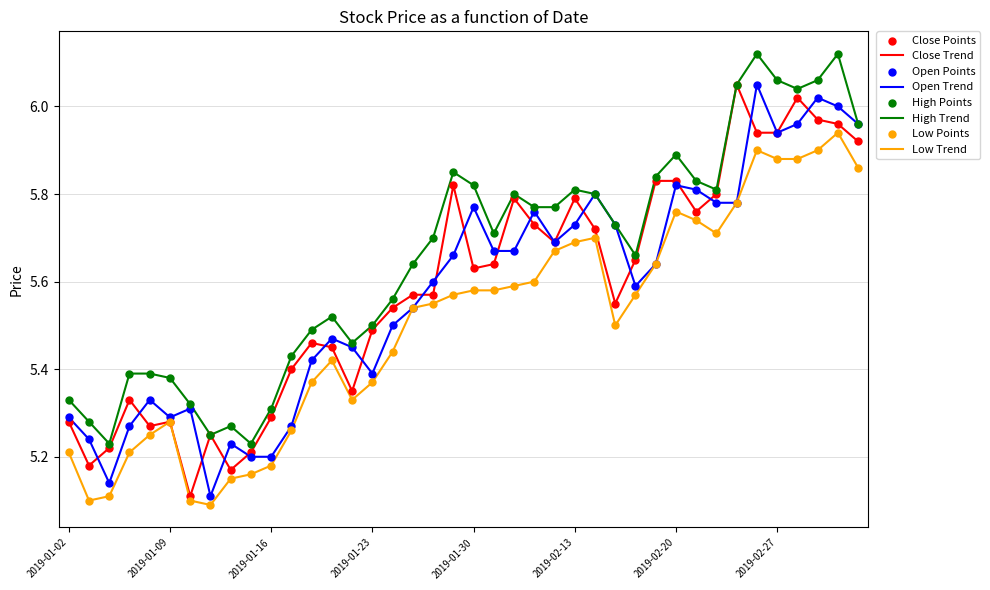

Which series has the largest total across all categories?

High Trend